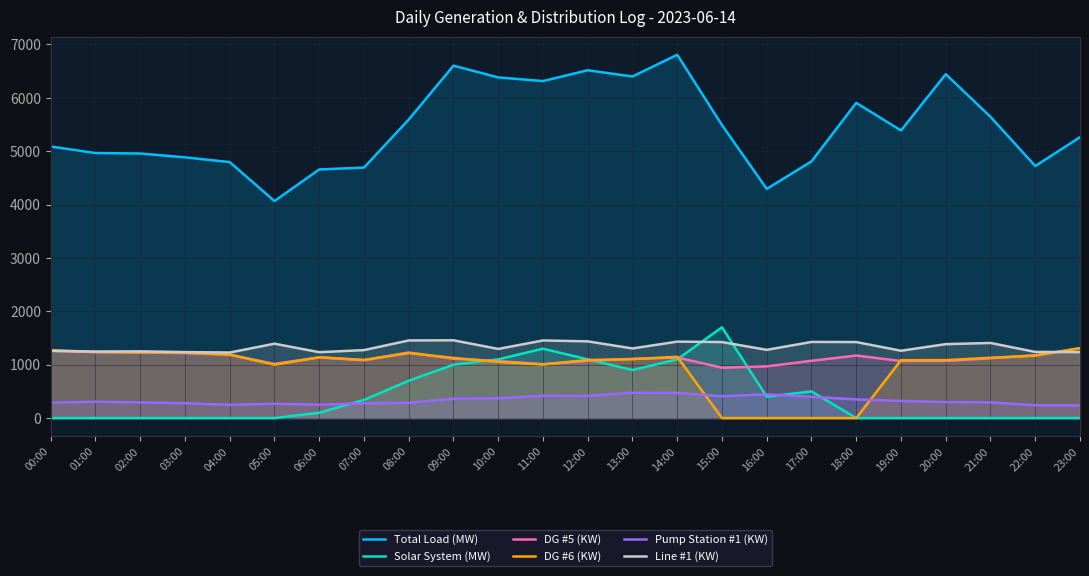

Which series has the widest spread of values?

Total Load (MW)